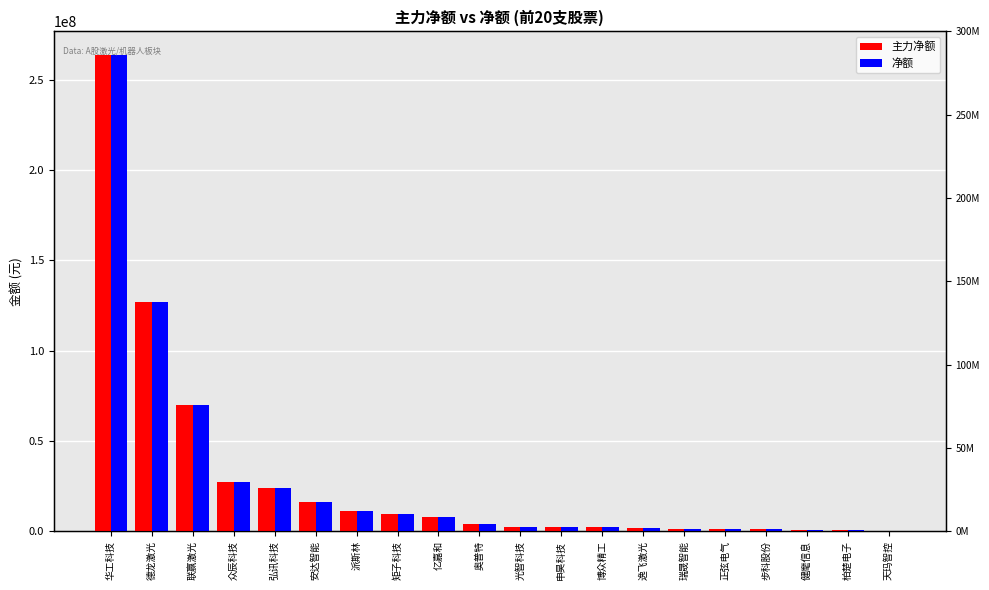

How many groups of bars are there?

20